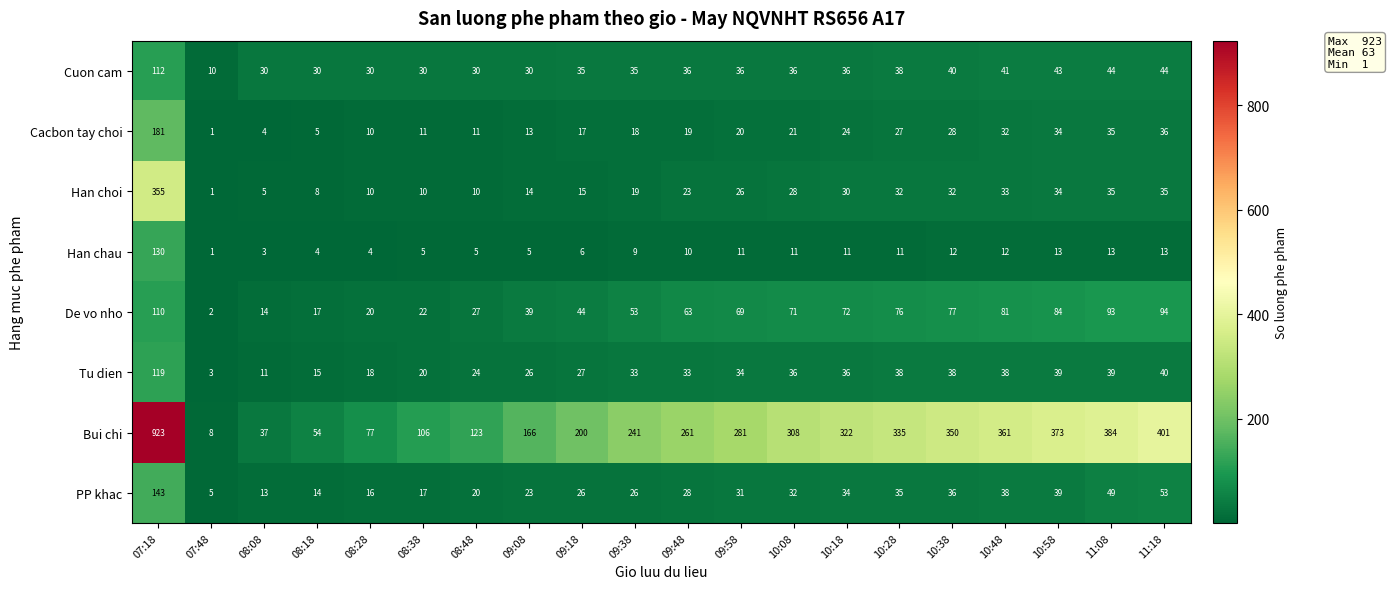

True or false: Han chau has a value of 8 at 08:48.

False